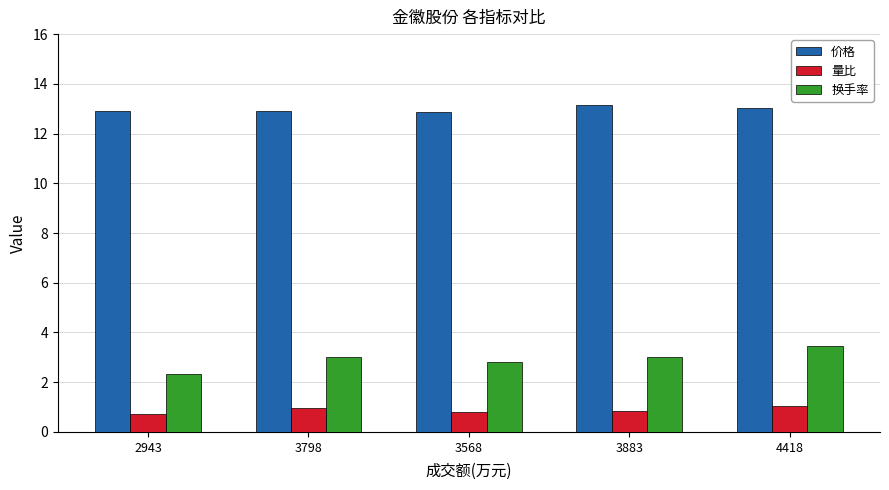

Which series changed the most between 3568 and 3883?

价格